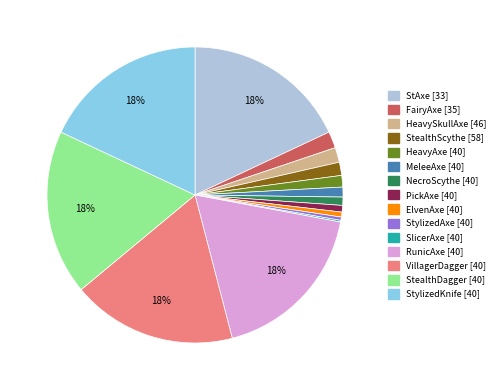

Is there any slice that represents more than half of the pie?

No